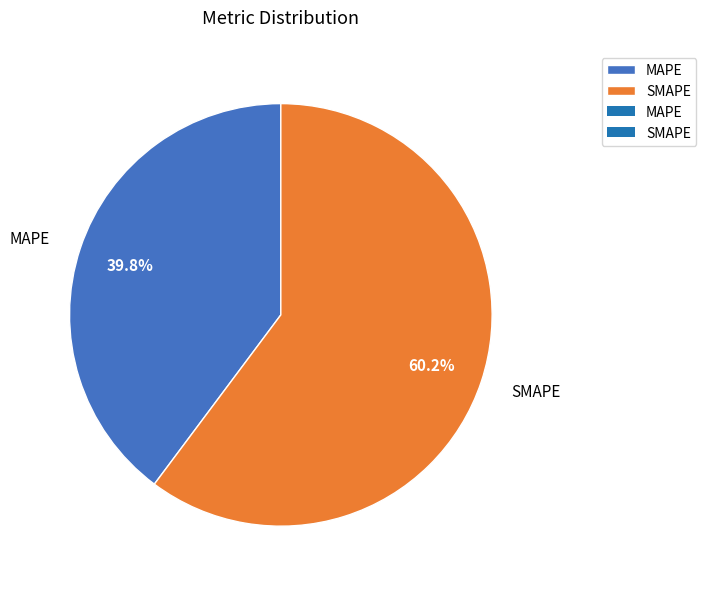

What portion of the pie excludes SMAPE?

39.8%